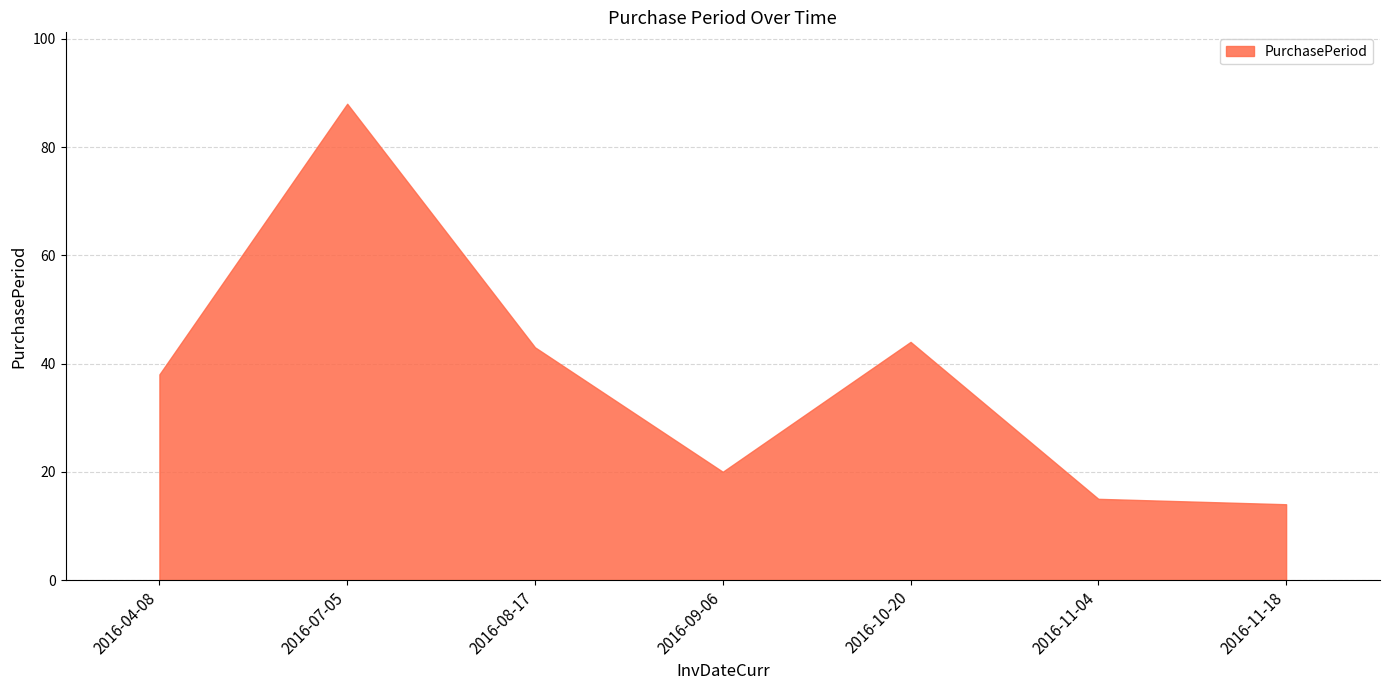

At which category does the data reach its first local peak?

2016-07-05